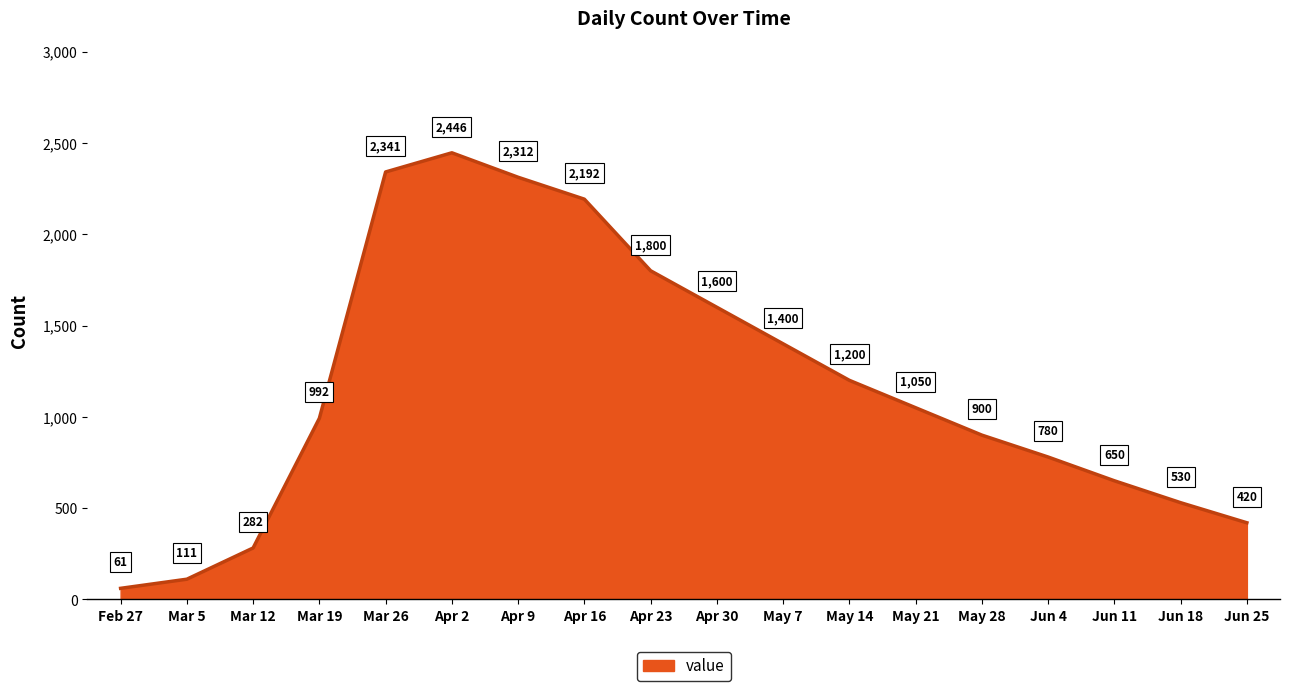

Between May 7 and Jun 4, which is larger?

May 7